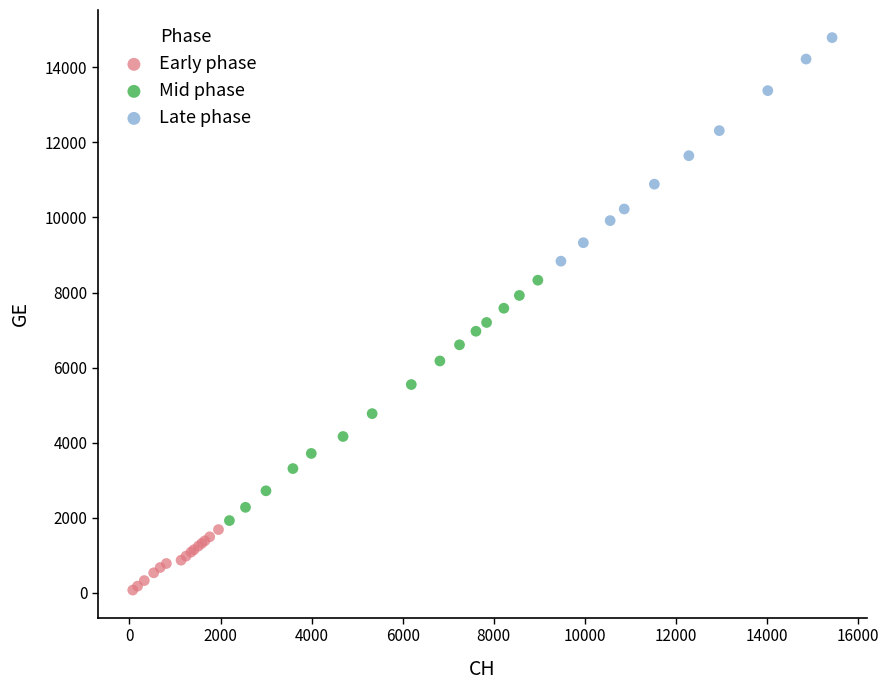

Which series reaches the maximum Y coordinate?

Late phase